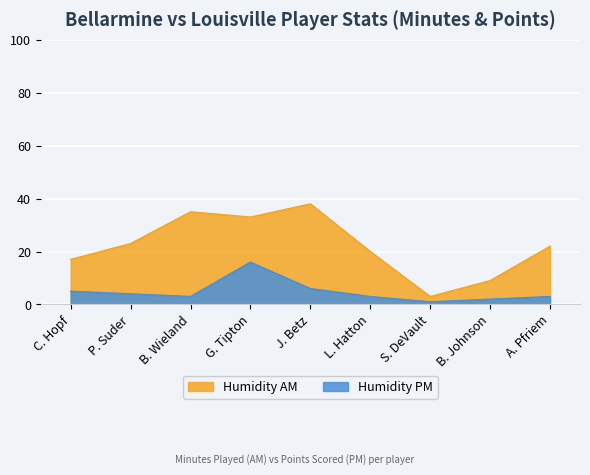

True or false: Humidity PM and Humidity AM cross at least once.

False